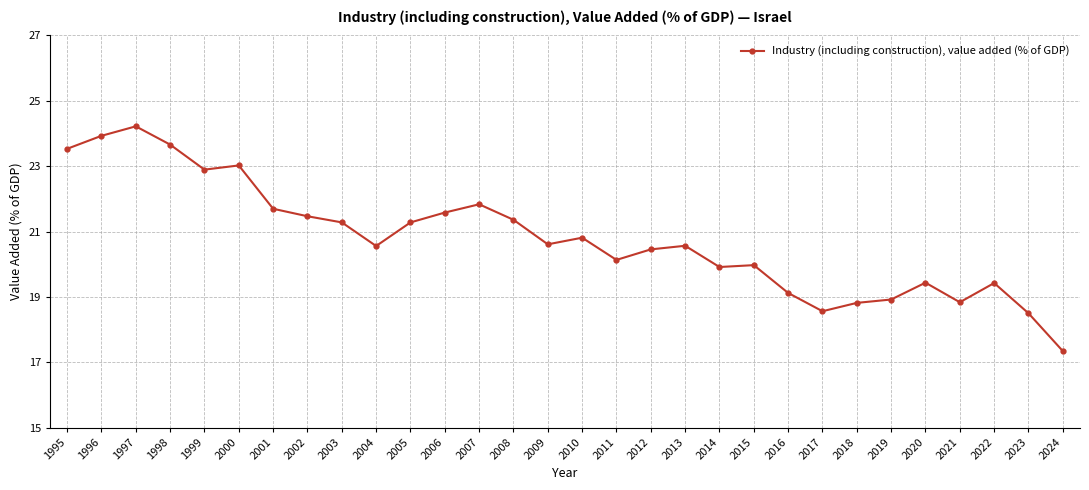

What is the value of the 25th point from the left?

18.9